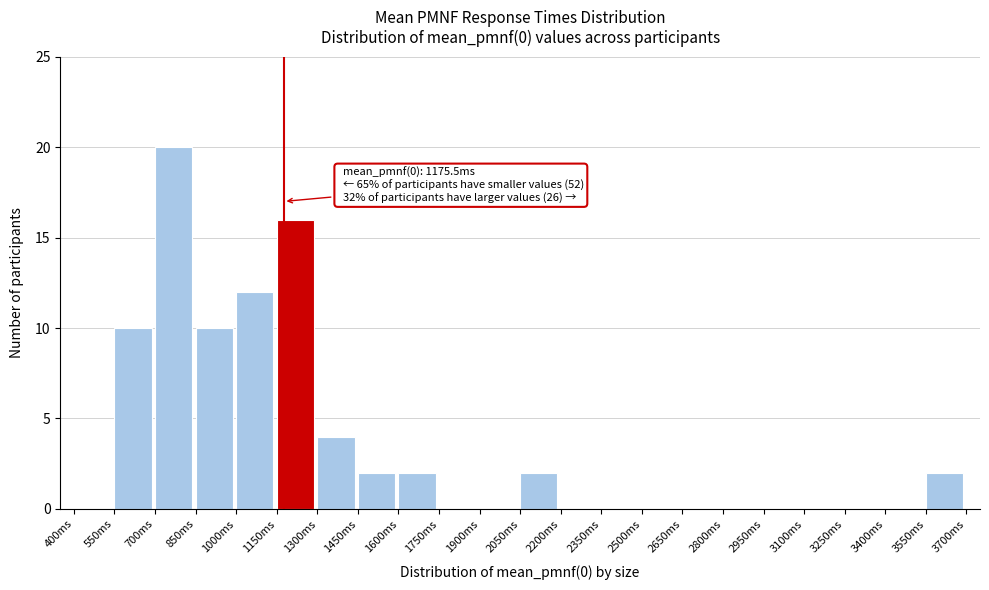

Which range on the x-axis has the tallest bar?

700 to 850